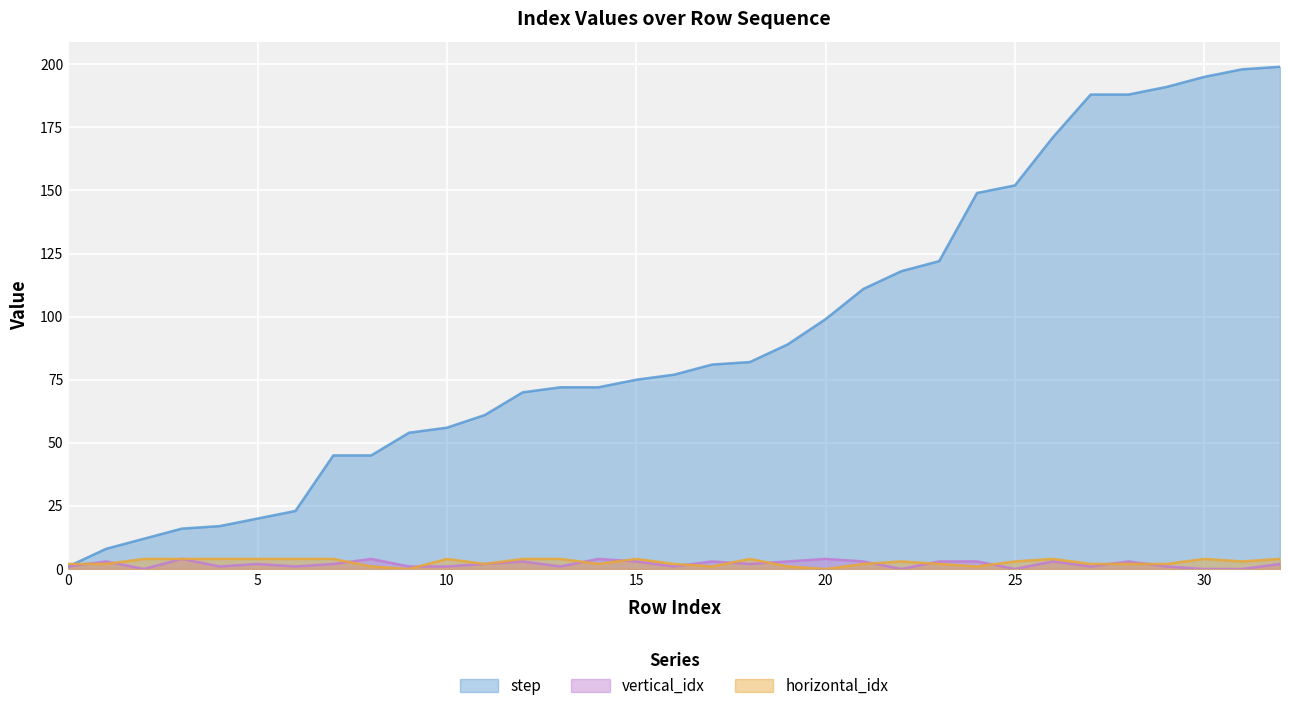

Which category has the lowest value across all series?

2